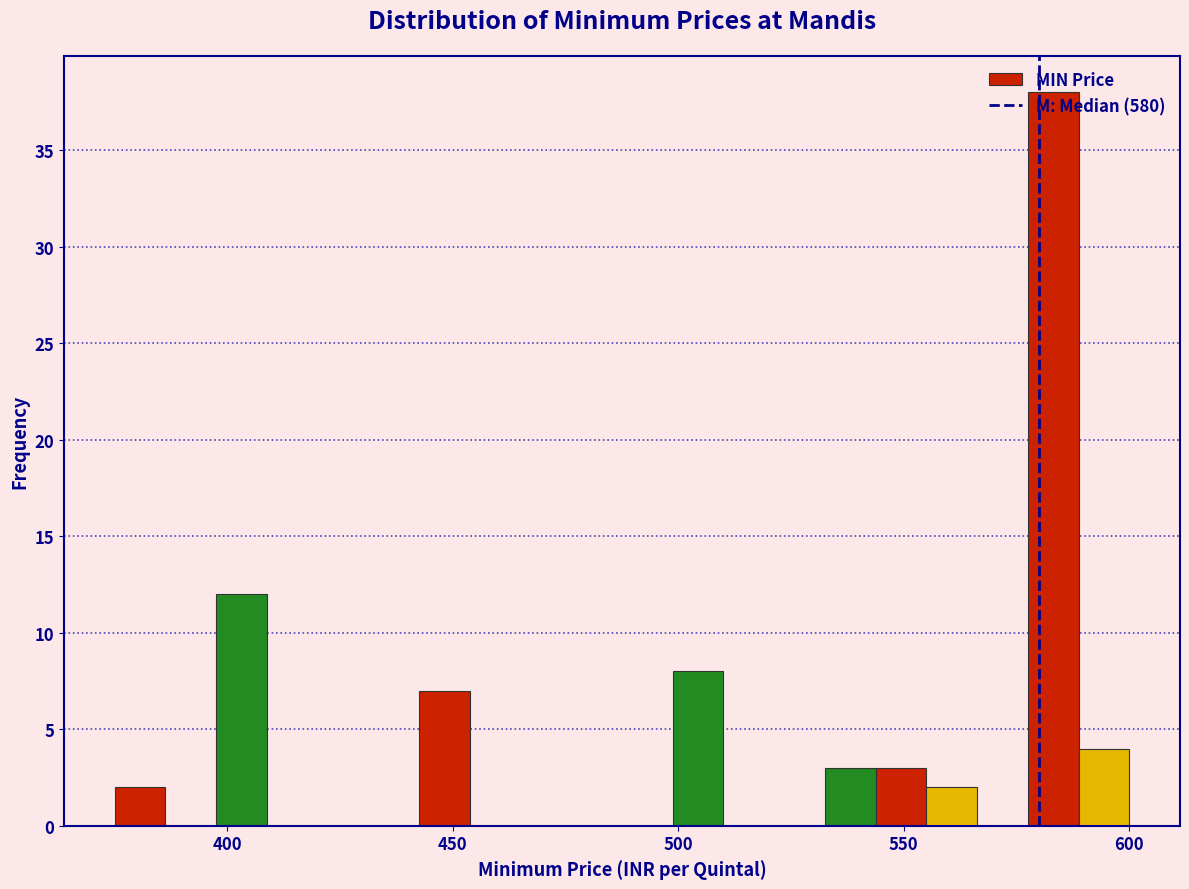

Read against the x-axis, roughly where is the centre of the tallest bar?

585